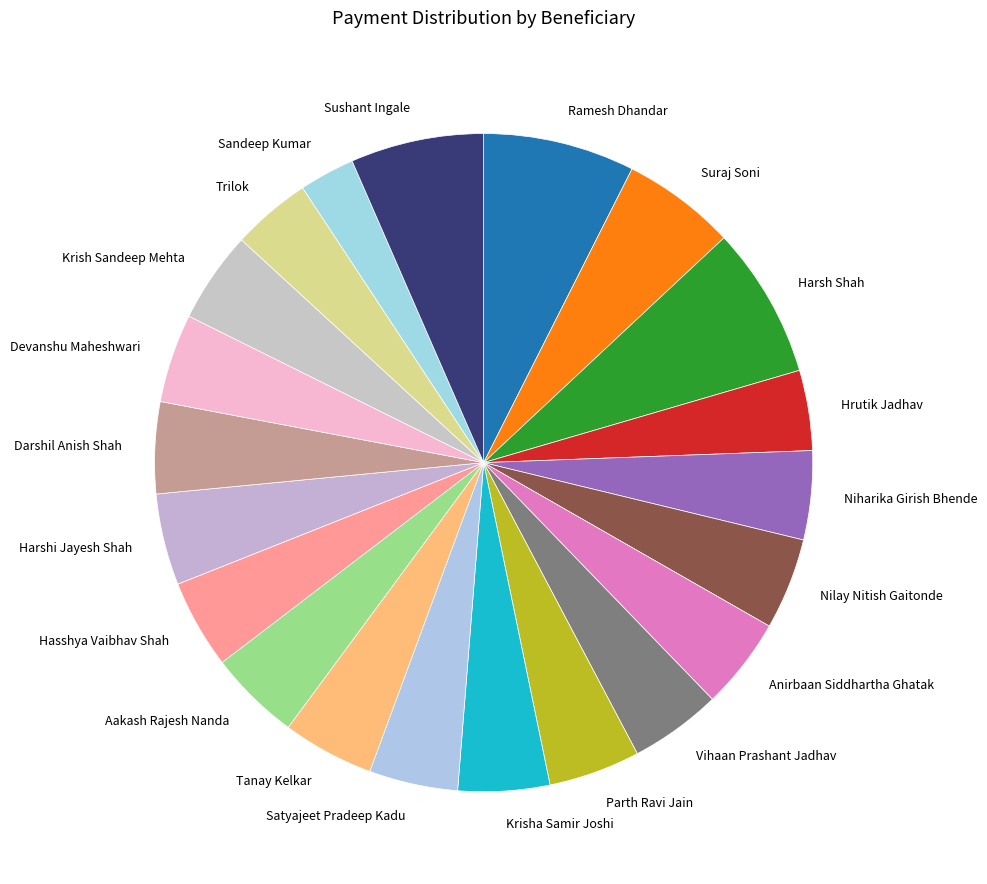

What is the smallest slice in the pie chart?

Sandeep Kumar